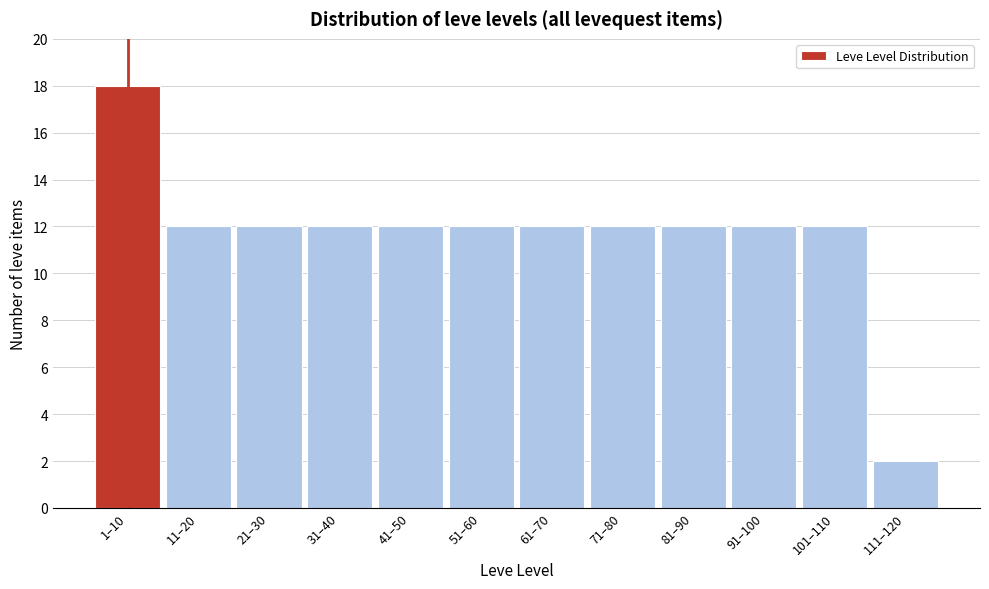

Reading left to right, list all the values displayed in this chart.

18	12	12	12	12	12	12	12	12	12	12	2